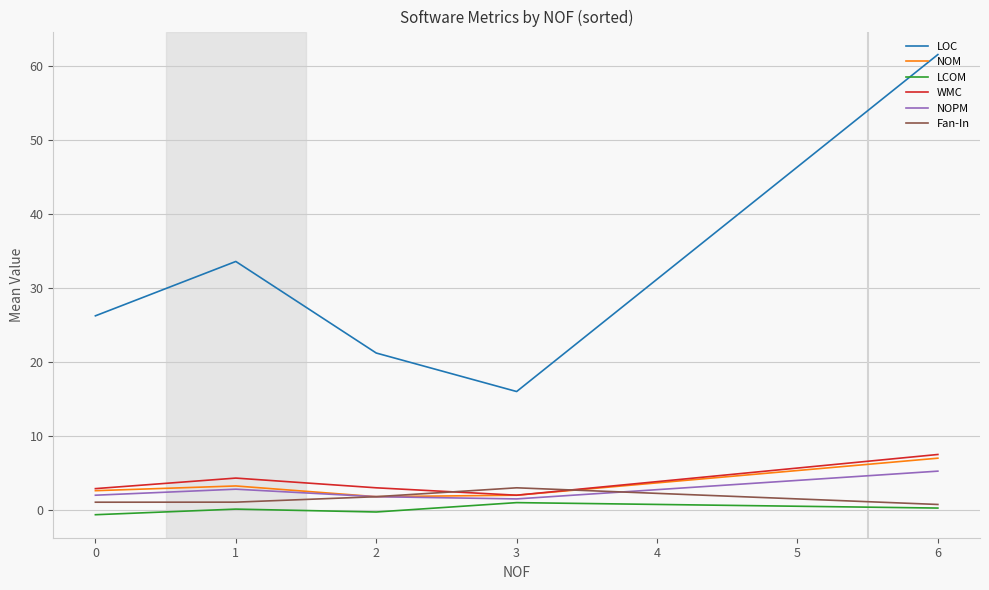

Where does the NOM series first go above 2?

−1